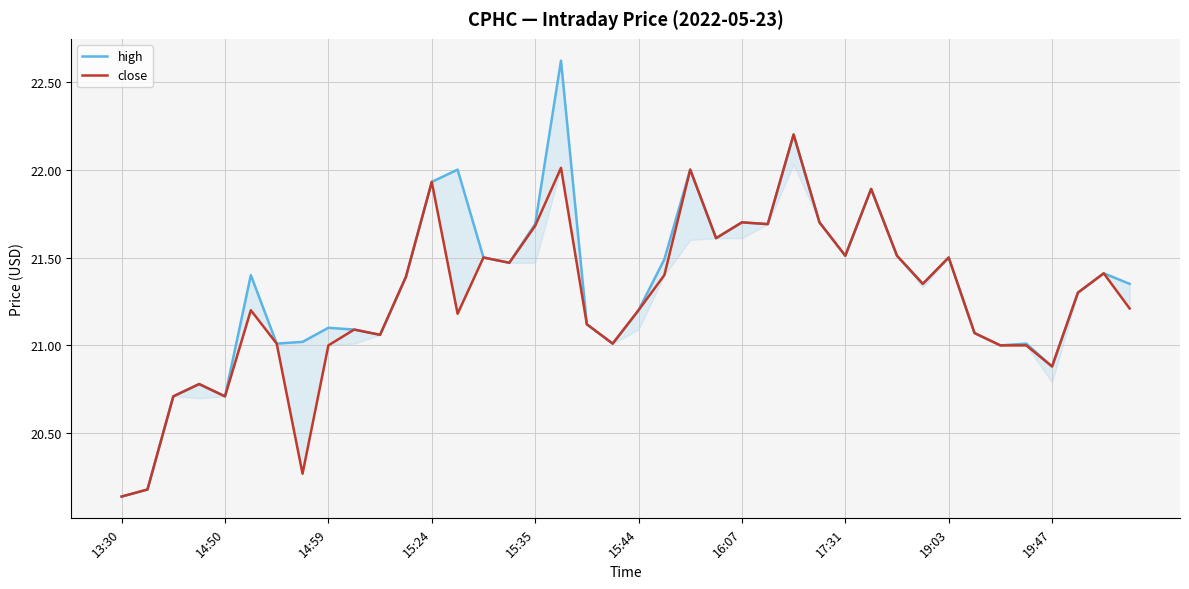

How many distinct data groups are displayed?

2